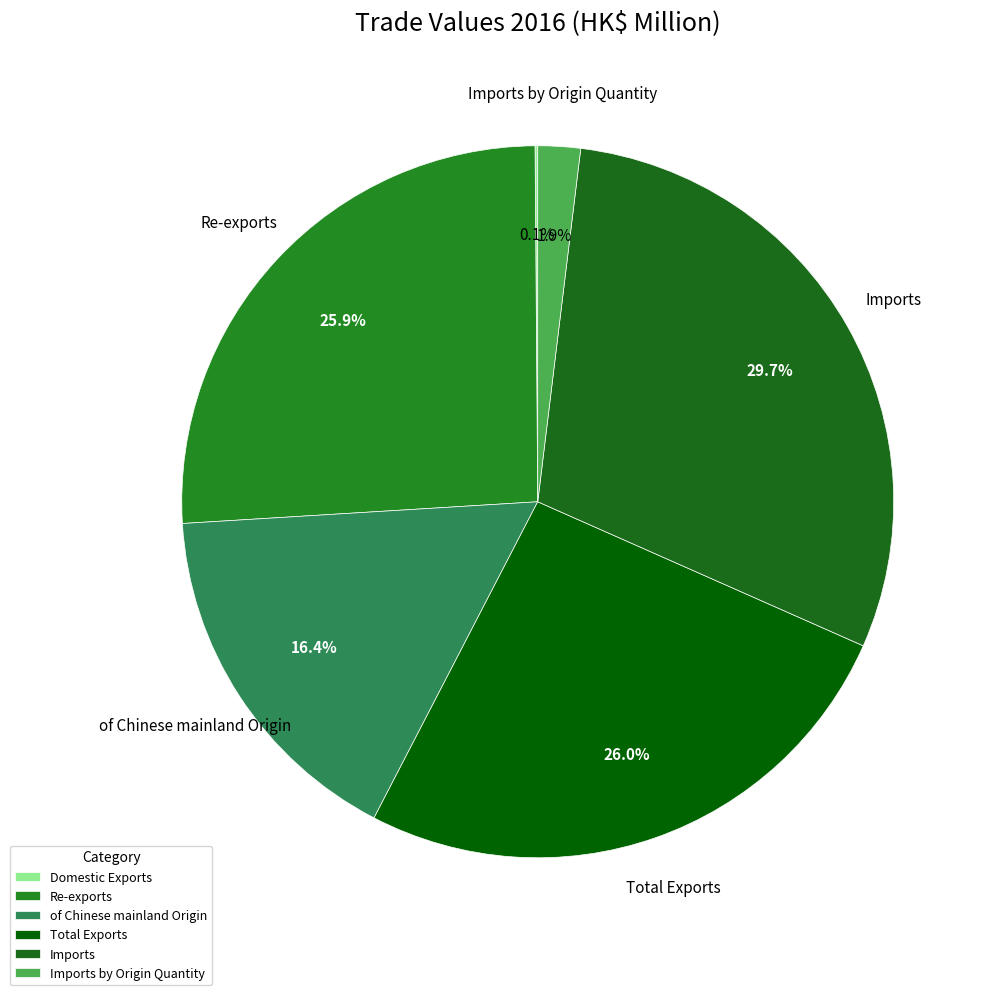

The of Chinese mainland Origin slice represents 16% of the pie. True or false?

True